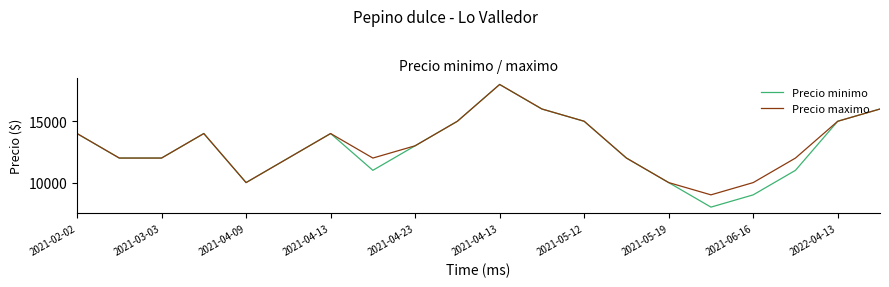

What is the maximum value shown in the chart?

18000